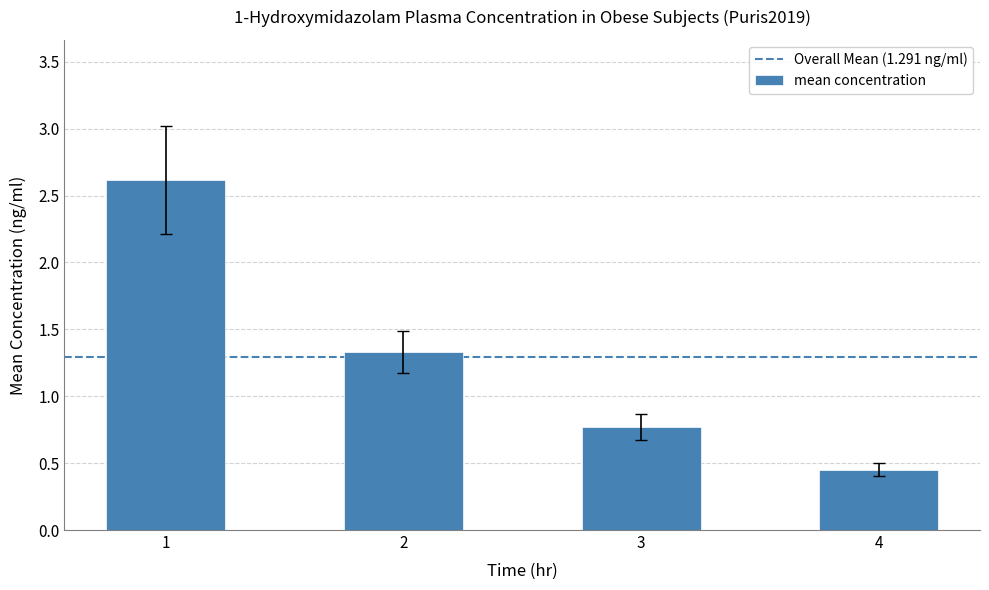

At which category does the chart reach its minimum across all series?

4